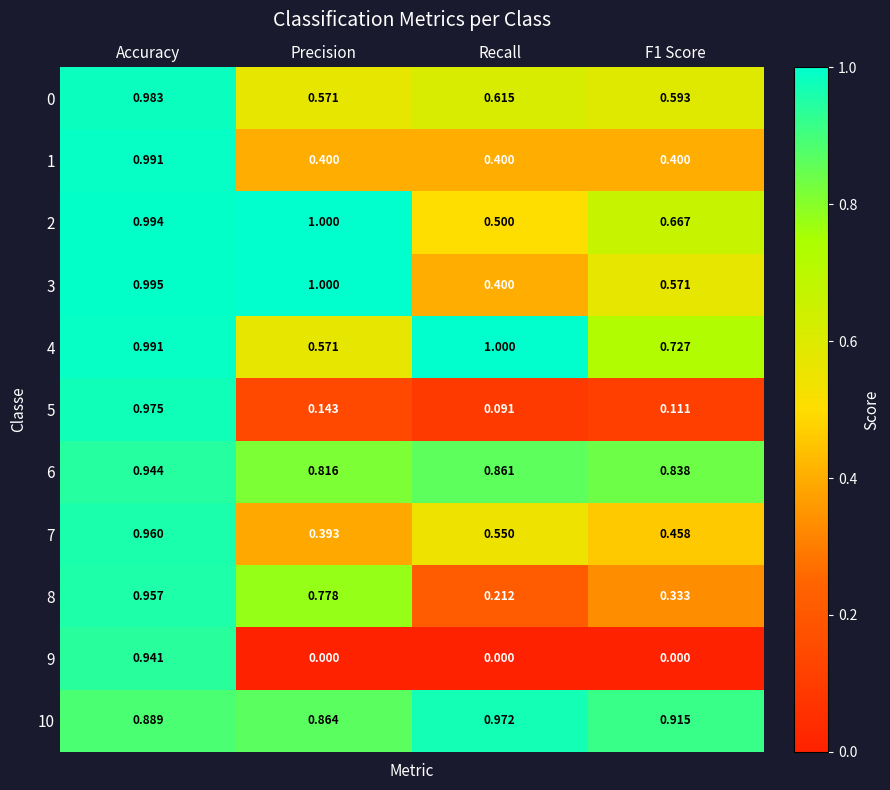

Which series has the largest total across all categories?

10